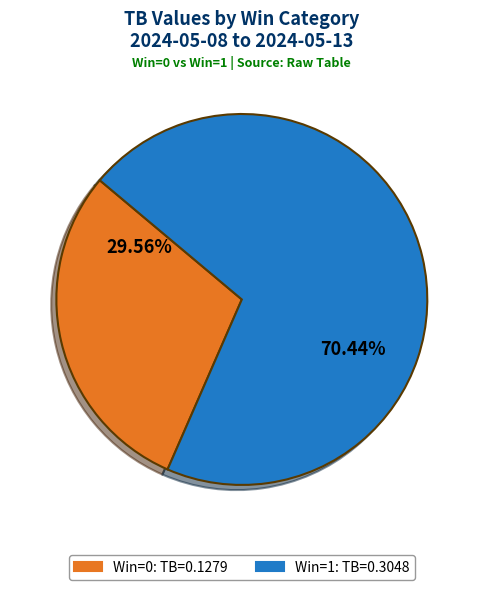

Is there a majority slice in this chart?

Yes